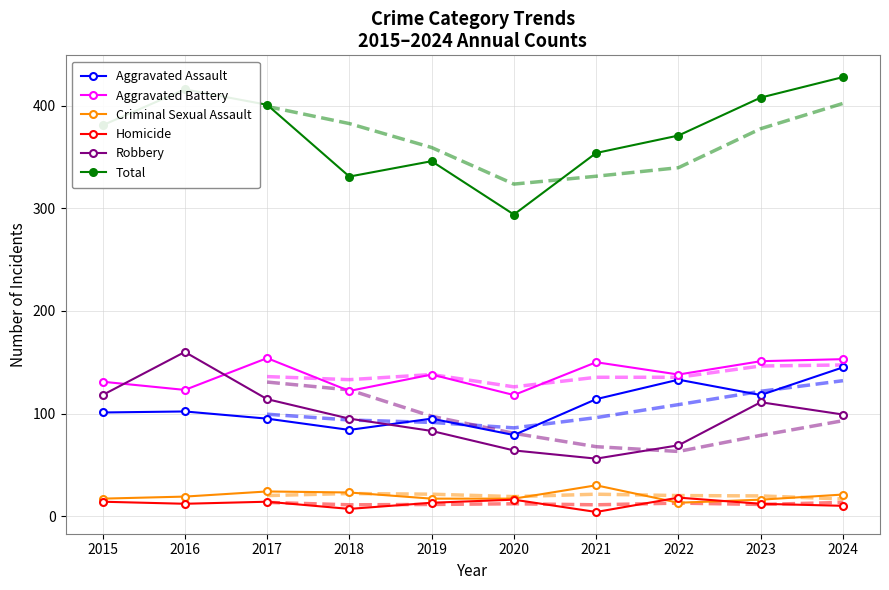

What is the lowest value of the Robbery series?

56